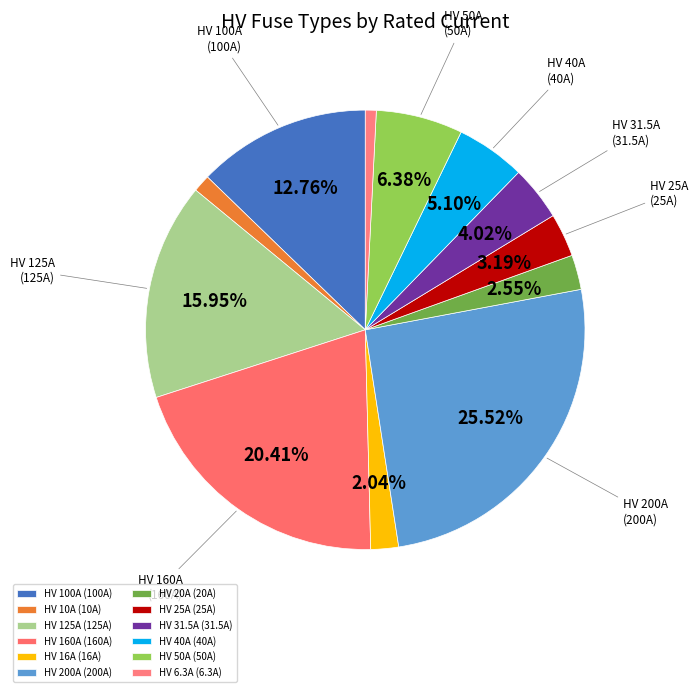

To the nearest percent, what percentage of the pie is HV 10A?

1%